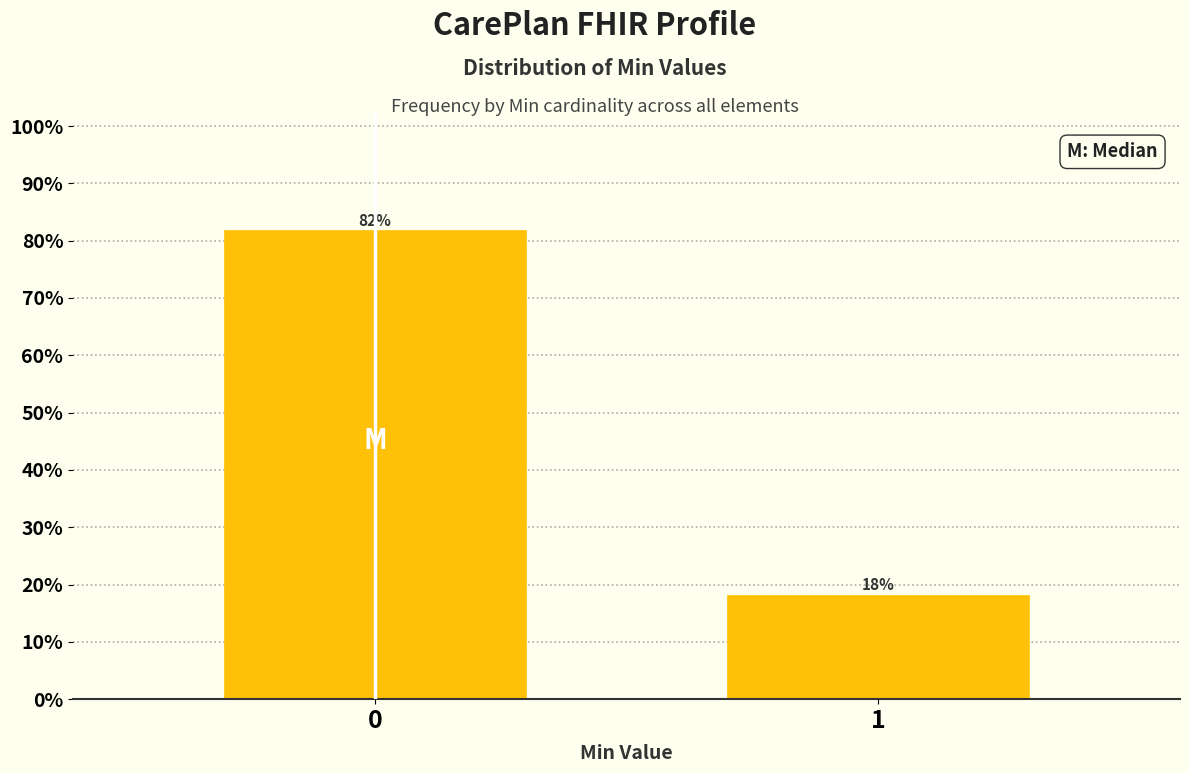

What is the value of the 1st bar from the left?

81.8